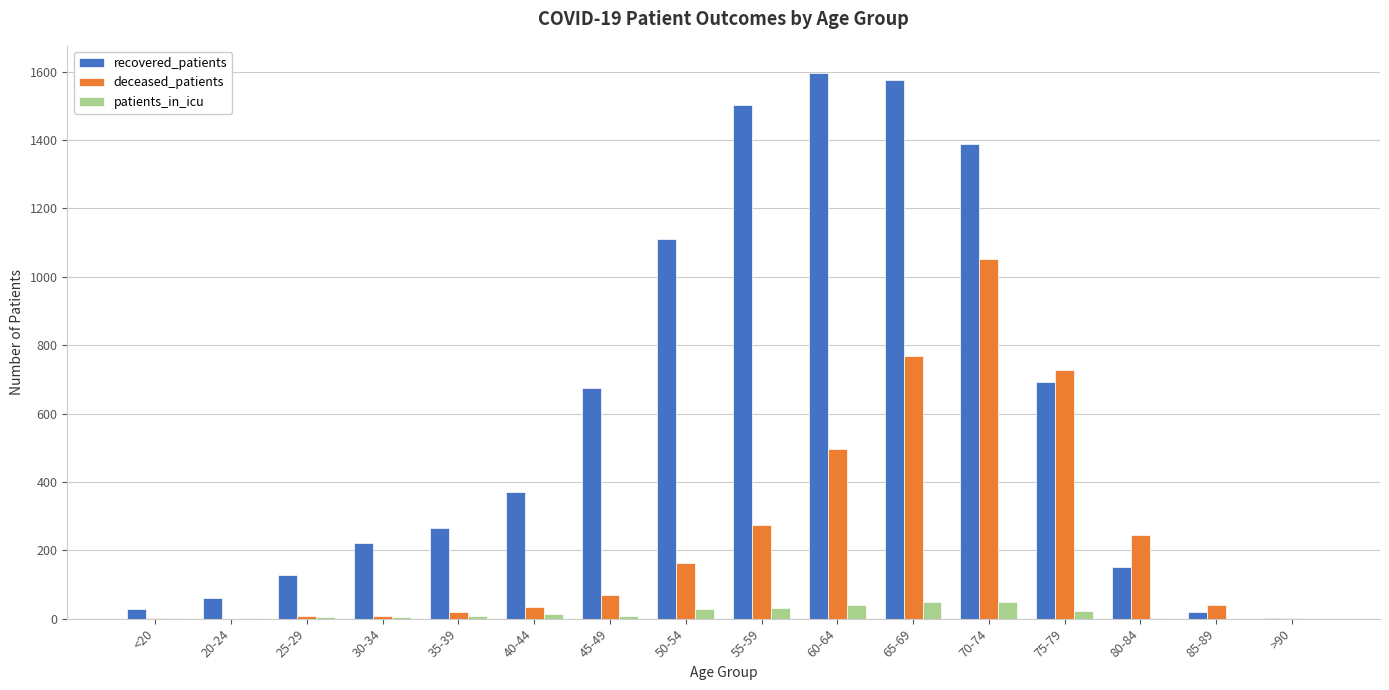

What is the sum of all recovered_patients values?

9790